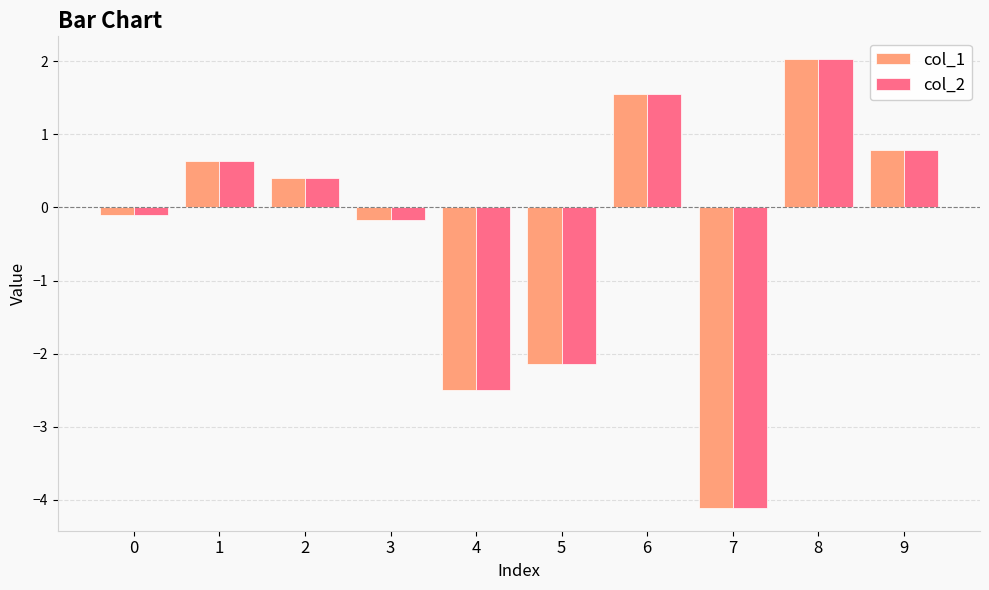

What is the total value across all series at 0?

-0.2